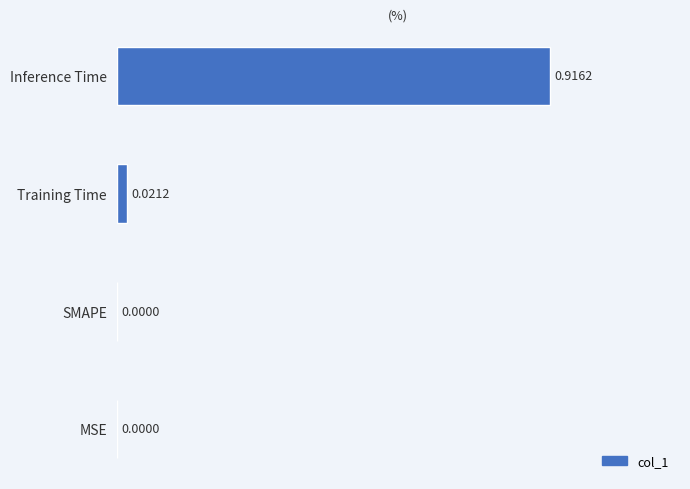

What is the change in value from MSE to Inference Time?

+0.9